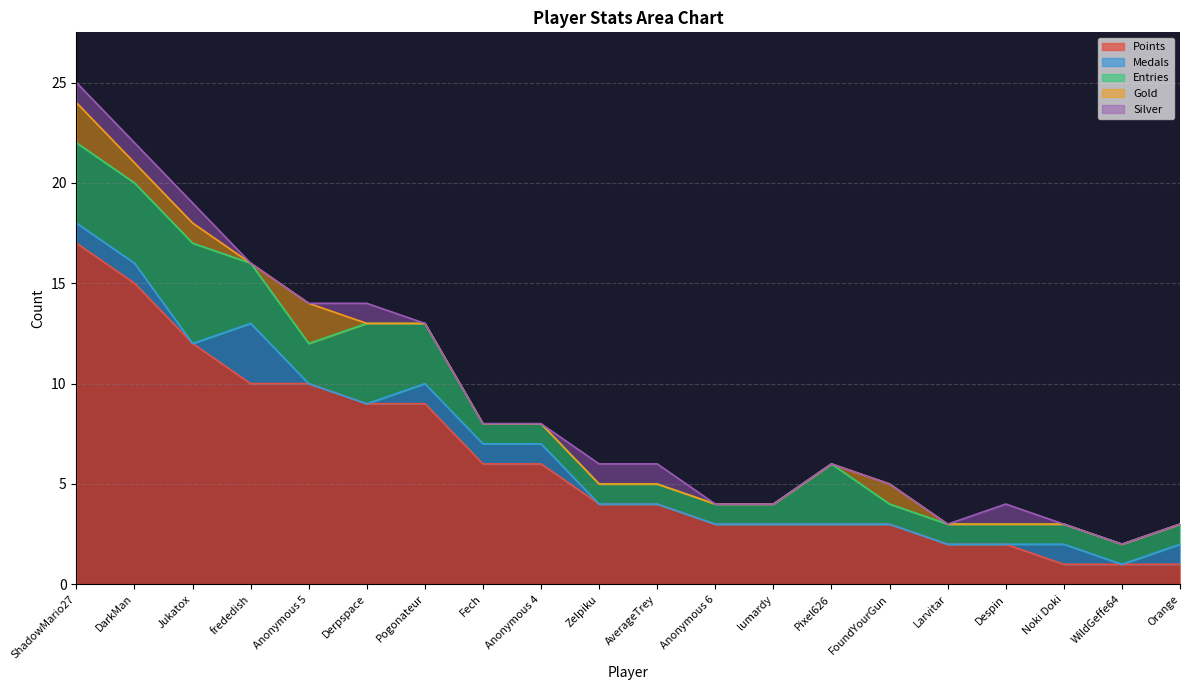

Reading left to right, what are all the values shown in this chart?

Points: ShadowMario27=17	DarkMan=15	Jukatox=12	frededish=10	Anonymous 5=10	Derpspace=9	Pogonateur=9	Fech=6	Anonymous 4=6	Zelpiku=4	AverageTrey=4	Anonymous 6=3	lumardy=3	Pixel626=3	FoundYourGun=3	Larvitar=2	Despin=2	Noki Doki=1	WildGeffe64=1	Orange=1
Medals: ShadowMario27=1	DarkMan=1	Jukatox=0	frededish=3	Anonymous 5=0	Derpspace=0	Pogonateur=1	Fech=1	Anonymous 4=1	Zelpiku=0	AverageTrey=0	Anonymous 6=0	lumardy=0	Pixel626=0	FoundYourGun=0	Larvitar=0	Despin=0	Noki Doki=1	WildGeffe64=0	Orange=1
Entries: ShadowMario27=4	DarkMan=4	Jukatox=5	frededish=3	Anonymous 5=2	Derpspace=4	Pogonateur=3	Fech=1	Anonymous 4=1	Zelpiku=1	AverageTrey=1	Anonymous 6=1	lumardy=1	Pixel626=3	FoundYourGun=1	Larvitar=1	Despin=1	Noki Doki=1	WildGeffe64=1	Orange=1
Gold: ShadowMario27=2	DarkMan=1	Jukatox=1	frededish=0	Anonymous 5=2	Derpspace=0	Pogonateur=0	Fech=0	Anonymous 4=0	Zelpiku=0	AverageTrey=0	Anonymous 6=0	lumardy=0	Pixel626=0	FoundYourGun=1	Larvitar=0	Despin=0	Noki Doki=0	WildGeffe64=0	Orange=0
Silver: ShadowMario27=1	DarkMan=1	Jukatox=1	frededish=0	Anonymous 5=0	Derpspace=1	Pogonateur=0	Fech=0	Anonymous 4=0	Zelpiku=1	AverageTrey=1	Anonymous 6=0	lumardy=0	Pixel626=0	FoundYourGun=0	Larvitar=0	Despin=1	Noki Doki=0	WildGeffe64=0	Orange=0